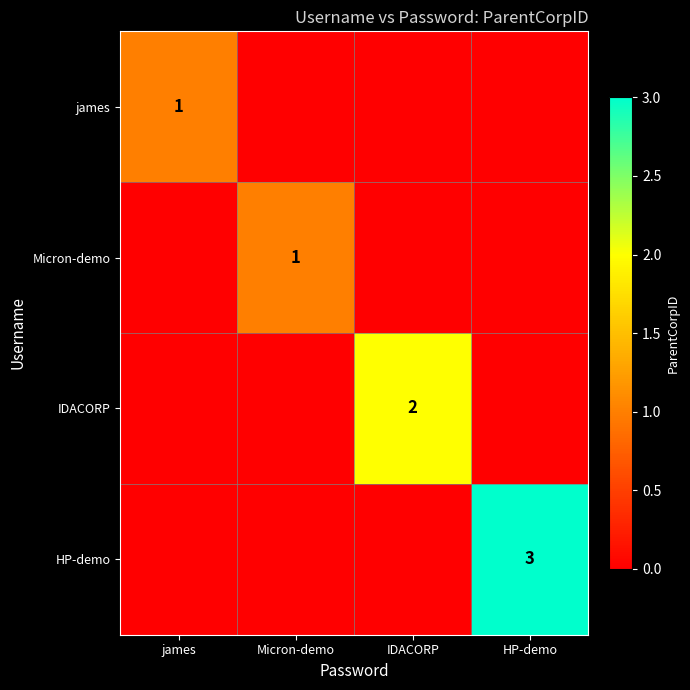

What is the spread (max minus min) of values at Micron-demo?

1